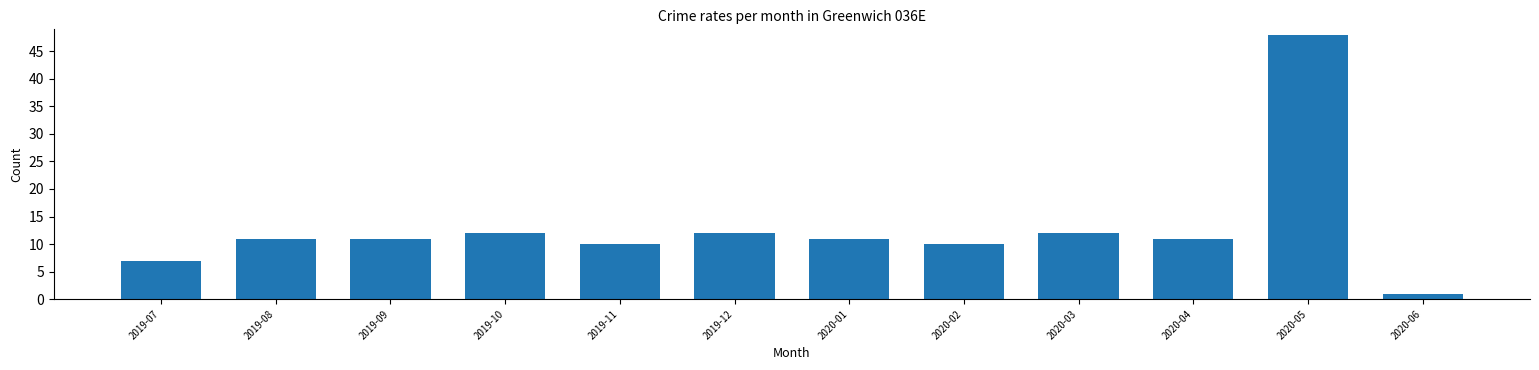

Reading left to right, transcribe all the data shown in this chart.

2019-07=7	2019-08=11	2019-09=11	2019-10=12	2019-11=10	2019-12=12	2020-01=11	2020-02=10	2020-03=12	2020-04=11	2020-05=48	2020-06=1